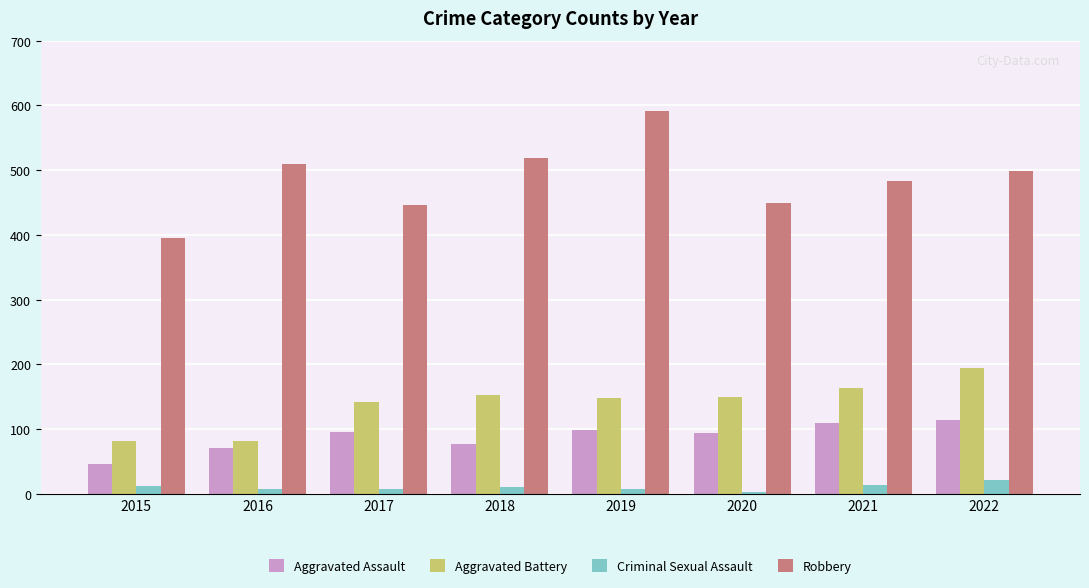

What is the approximate value of Criminal Sexual Assault at 2021?

14